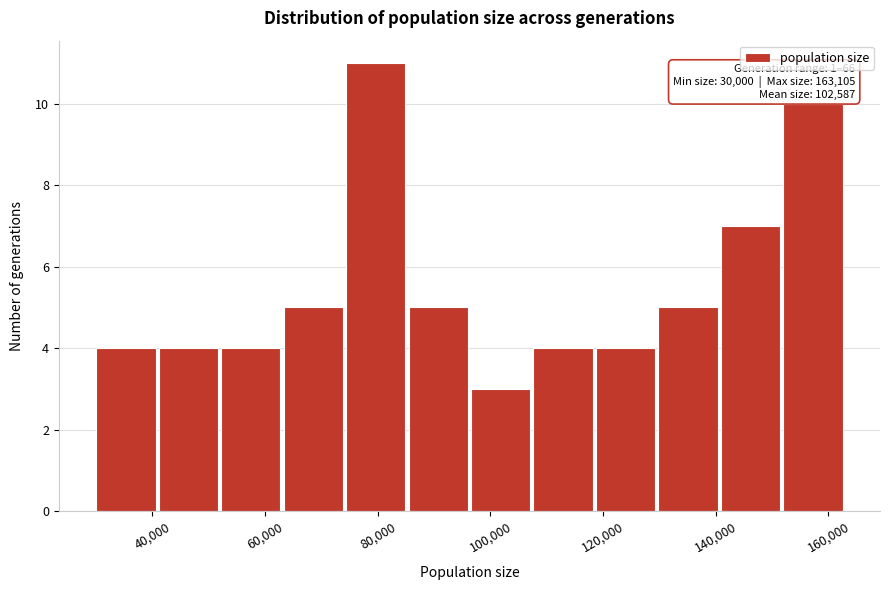

Which range on the x-axis has the tallest bar?

74000 to 86000